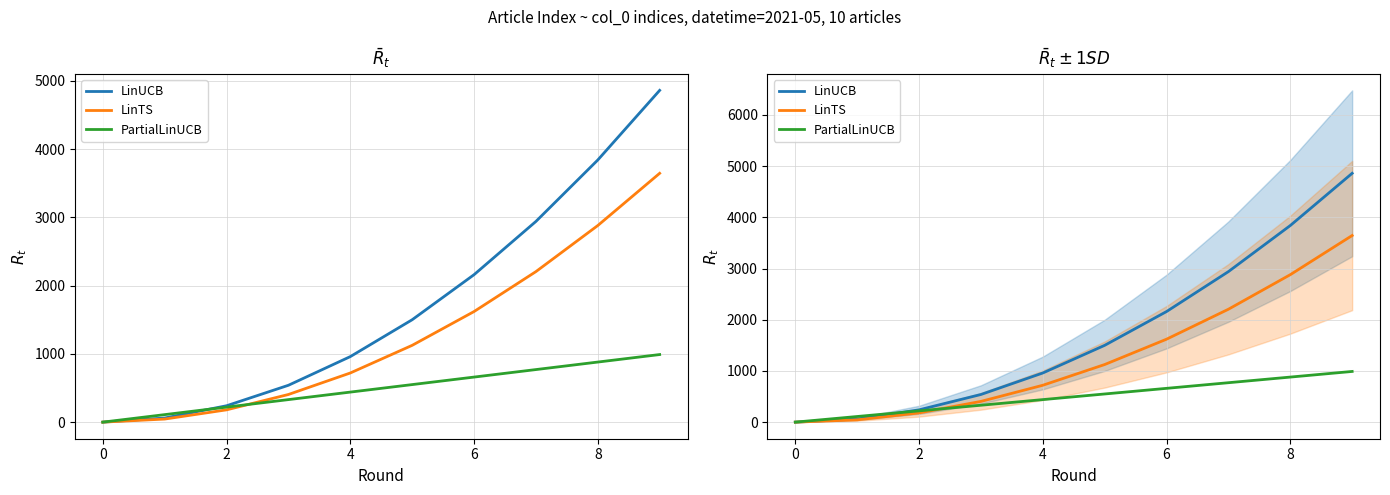

Which has a higher value, 8 or 9?

9